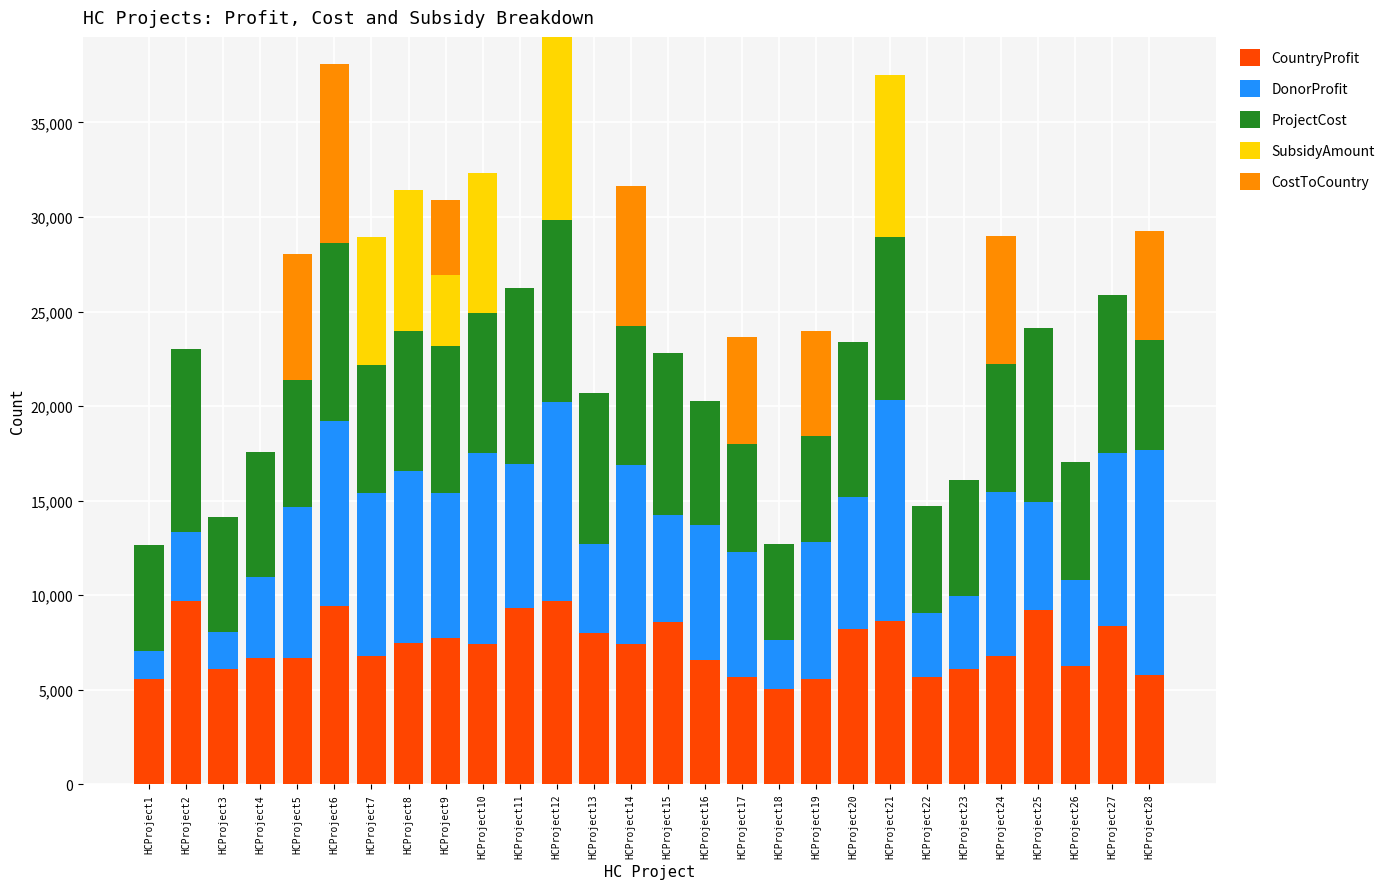

What is the sum of all CountryProfit values?

204340